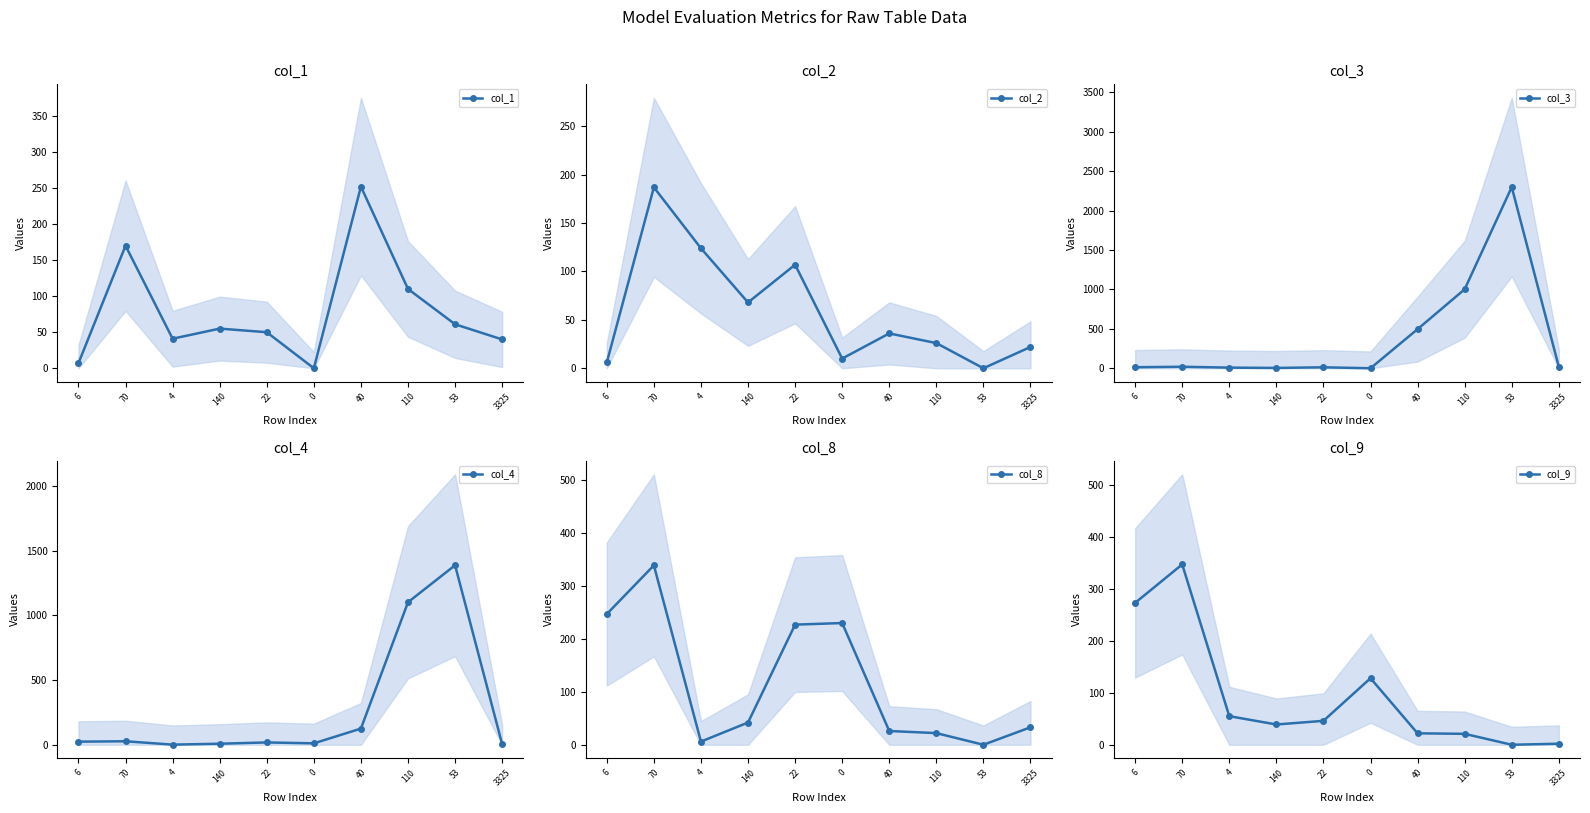

At which category is the sum across all series the highest?

53